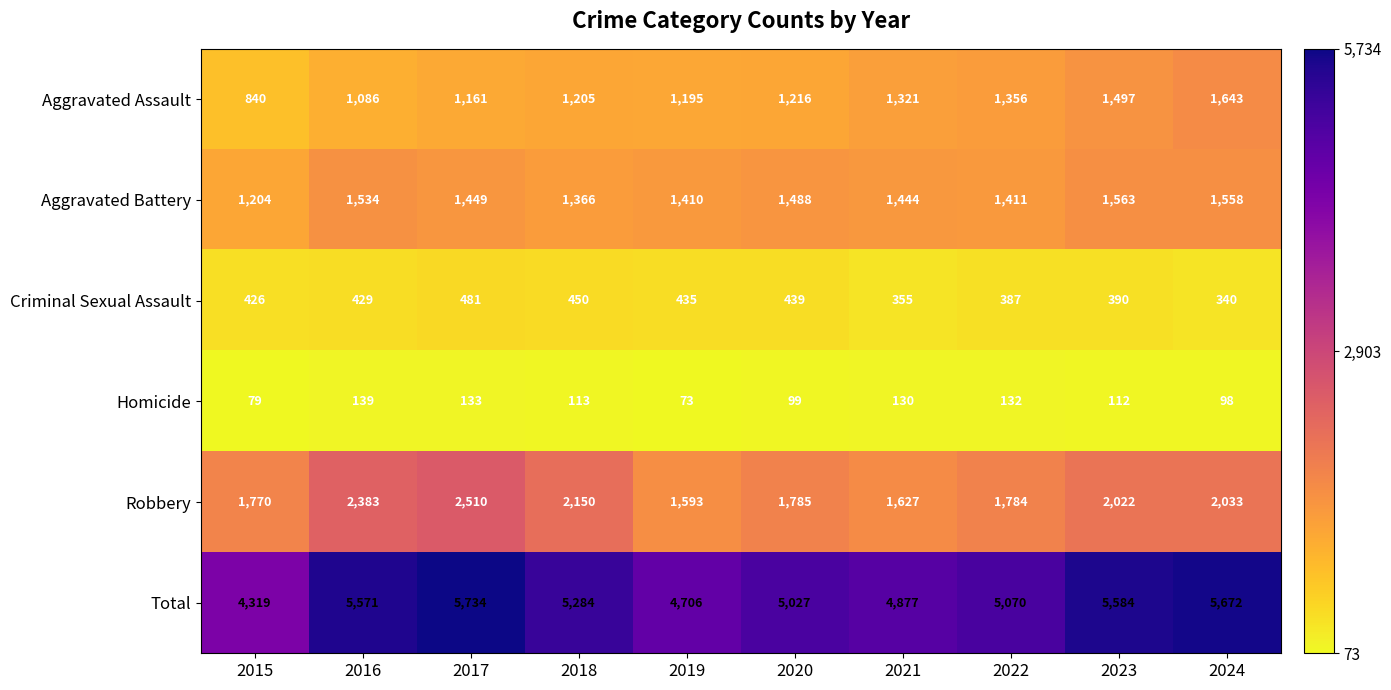

How many series are shown in this chart?

6